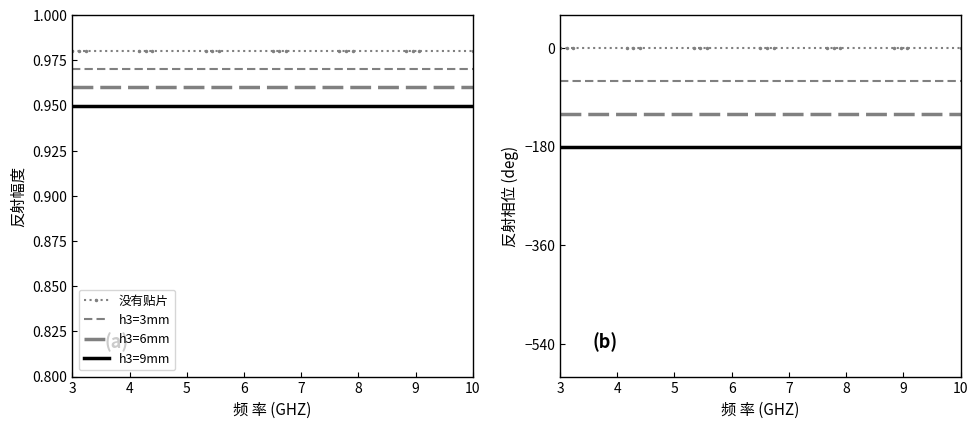

True or false: h3=9mm has more than 2 interior local peaks.

False